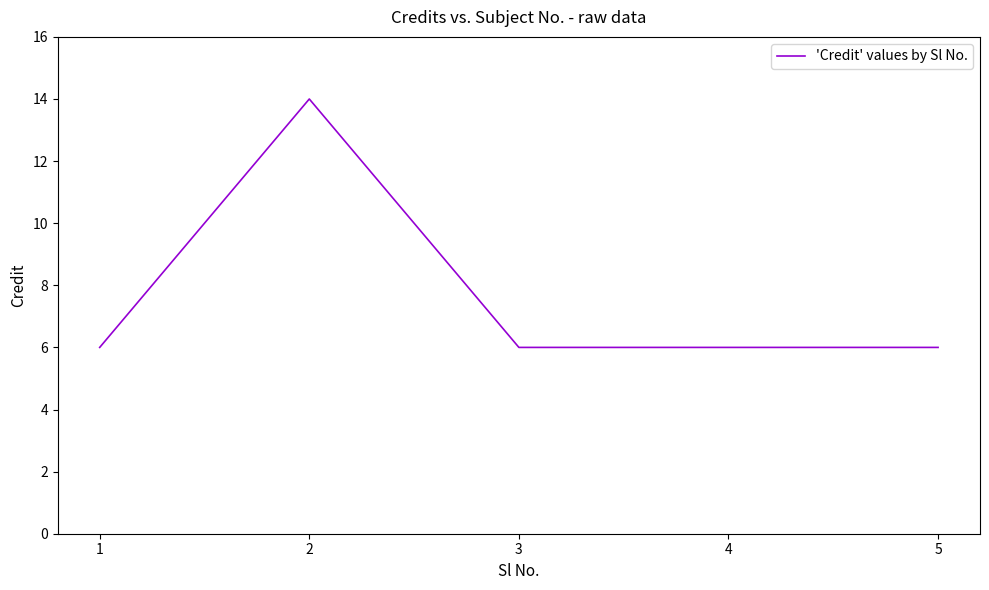

What is the change in value from 2 to 5?

-8